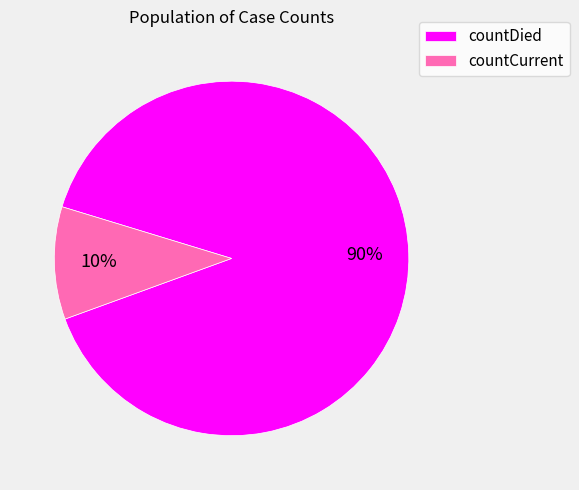

Which slice is the largest?

countDied